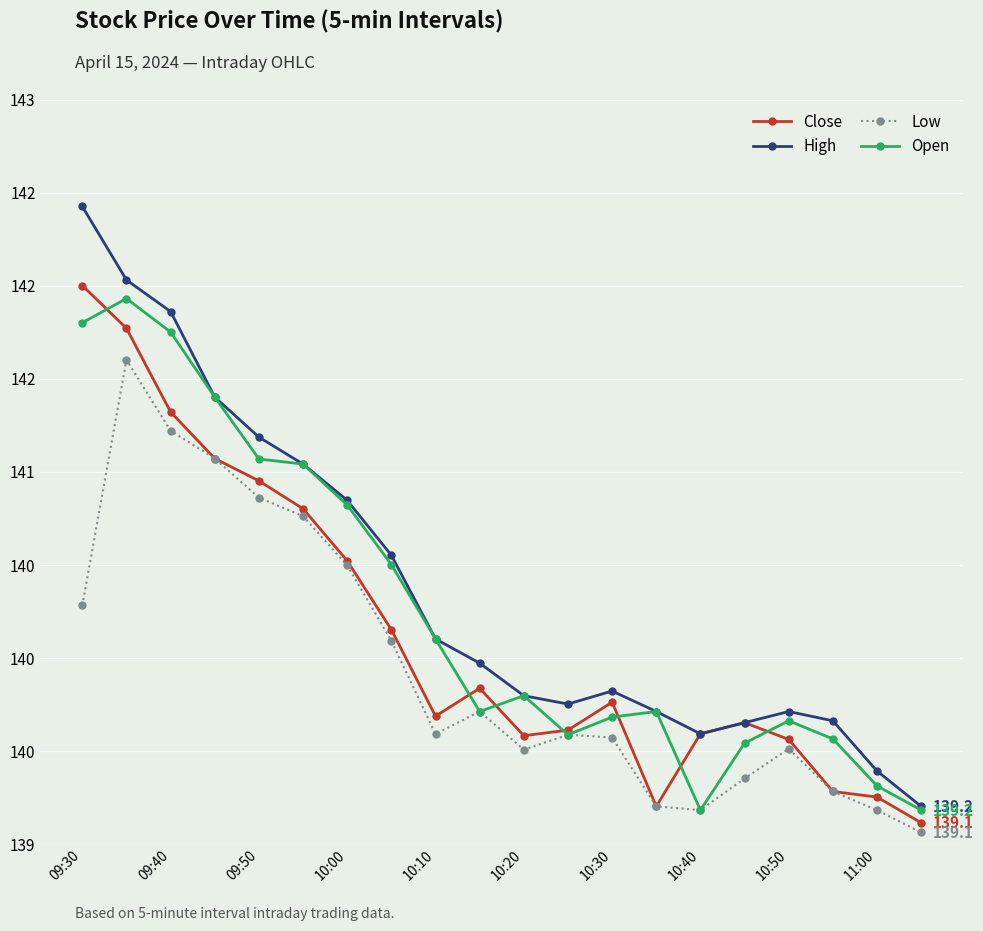

Is this an area chart (filled region under the line)?

No